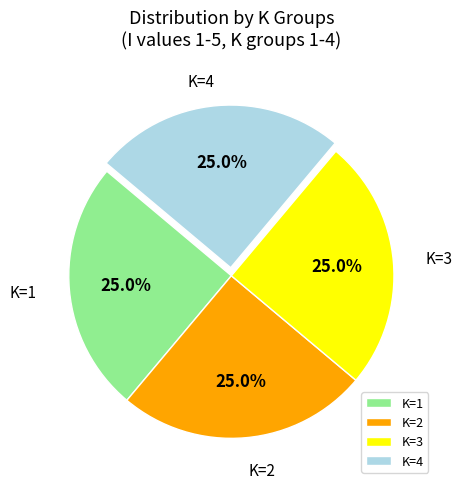

What is the ratio of the value at K=4 to the value at K=3?

1.0